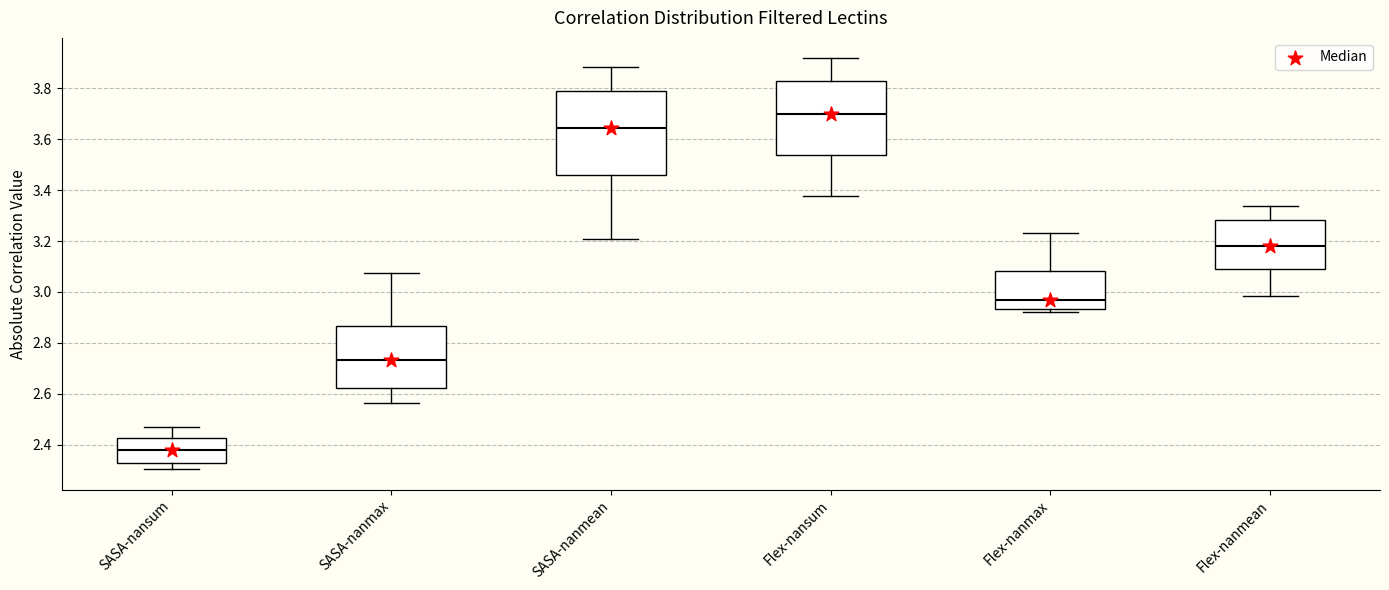

Reading left to right, transcribe this box plot: for each box, give where its median line is, the range the box spans, and where its two whiskers end, as read against the y-axis. The values are not printed on the chart, so give them approximately, as read against the axis.

SASA-nansum: median 2.38, box 2.32 to 2.42, whiskers 2.30 to 2.48
SASA-nanmax: median 2.74, box 2.62 to 2.86, whiskers 2.56 to 3.08
SASA-nanmean: median 3.64, box 3.46 to 3.78, whiskers 3.20 to 3.88
Flex-nansum: median 3.70, box 3.54 to 3.82, whiskers 3.38 to 3.92
Flex-nanmax: median 2.96, box 2.94 to 3.08, whiskers 2.92 to 3.24
Flex-nanmean: median 3.18, box 3.08 to 3.28, whiskers 2.98 to 3.34